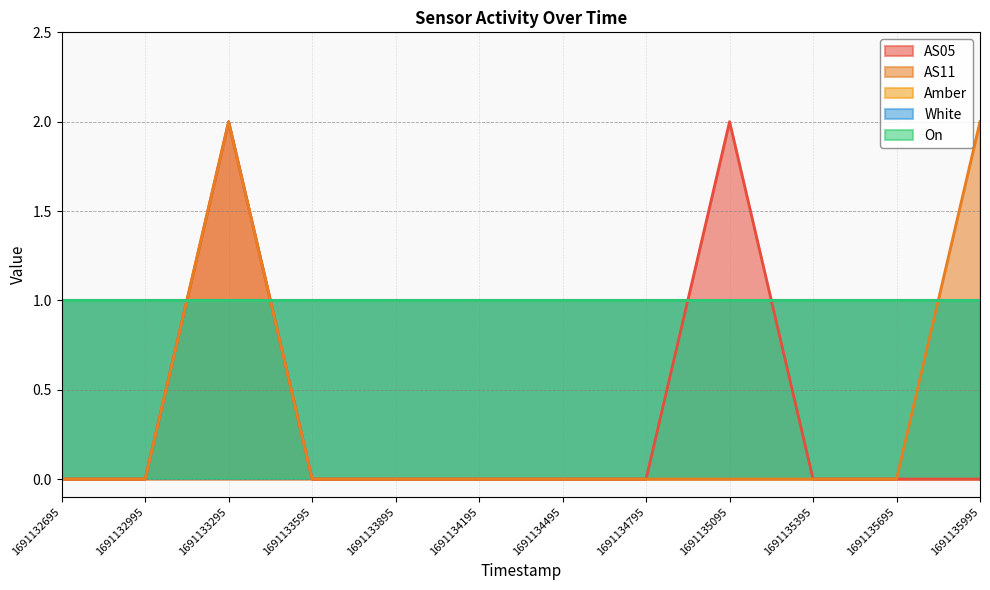

How many intersections are there between White and AS05?

4